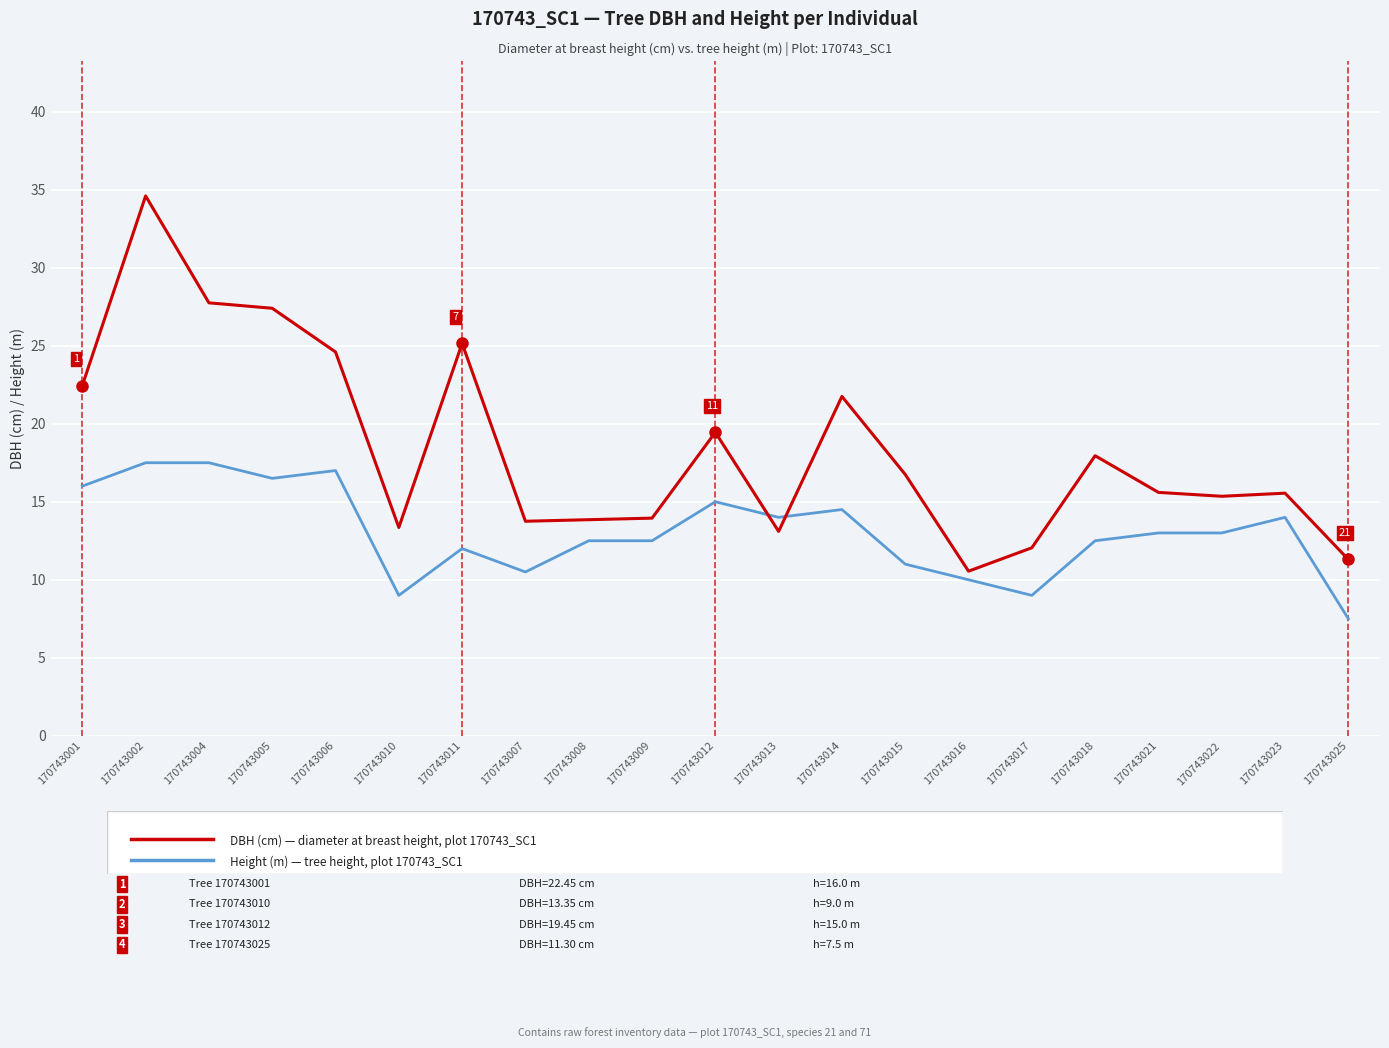

What is the difference between the highest and lowest values at 170743013?

0.9